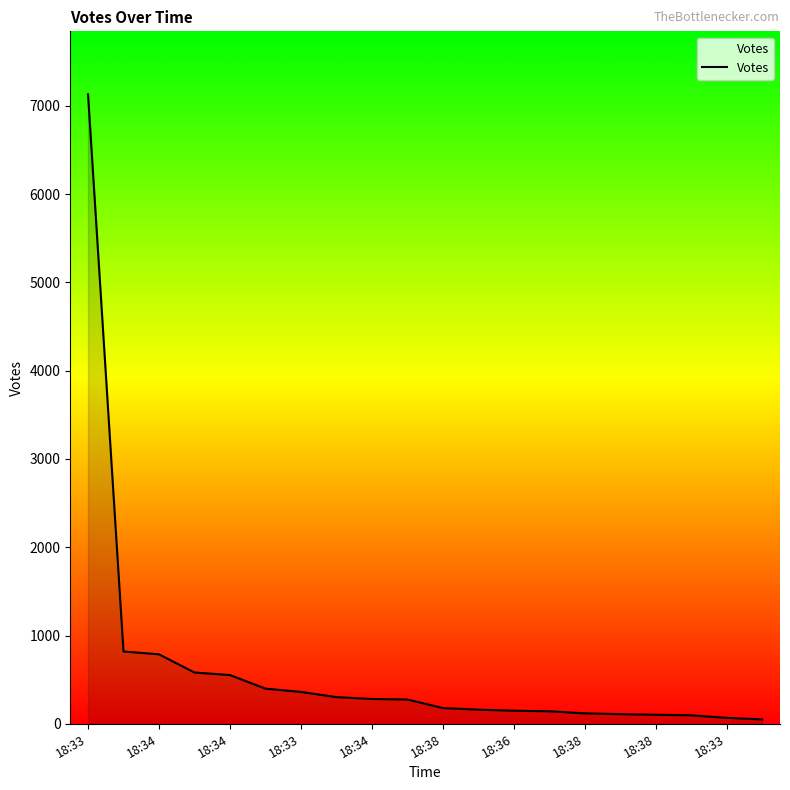

What is the difference between the second highest and minimum values?

770